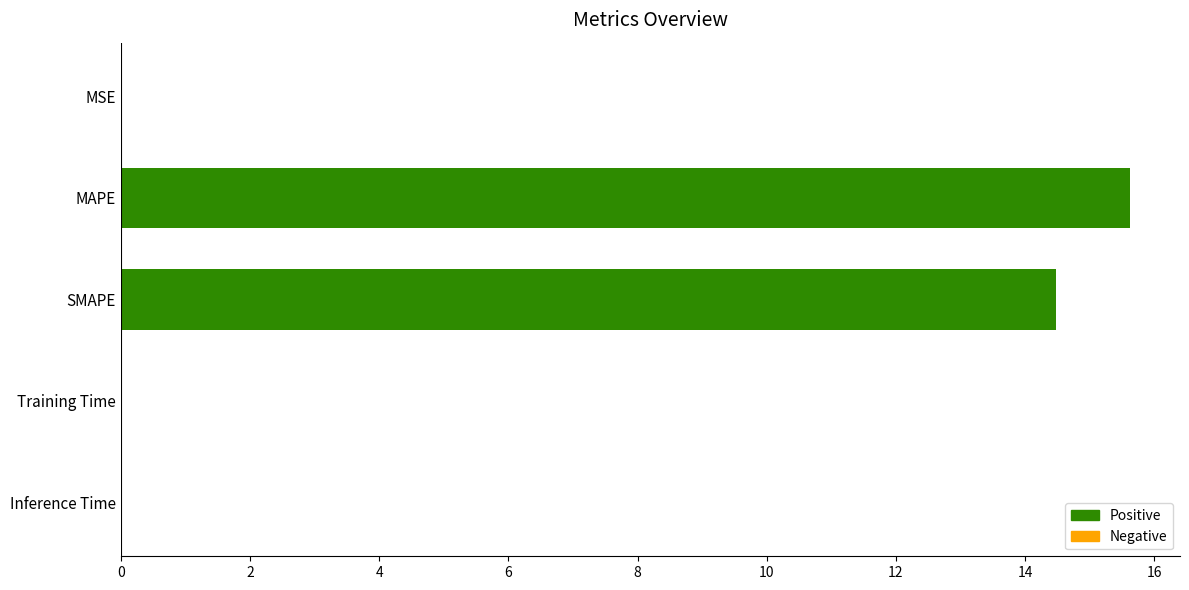

What is the average value?

6.0